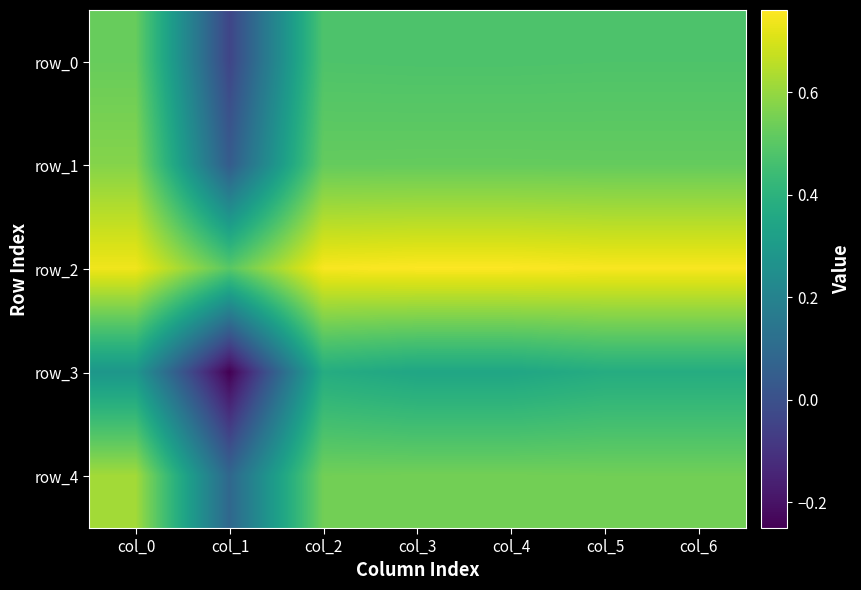

Which series has the largest range (max minus min)?

row_3